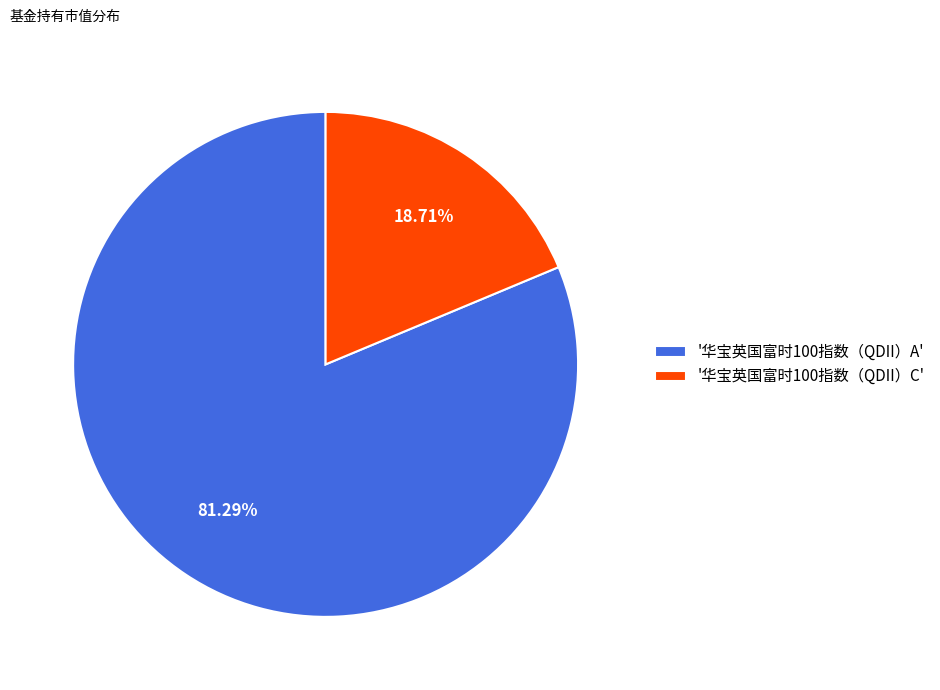

Combined, do '华宝英国富时100指数（QDII）A' and '华宝英国富时100指数（QDII）C' account for over 50%?

Yes